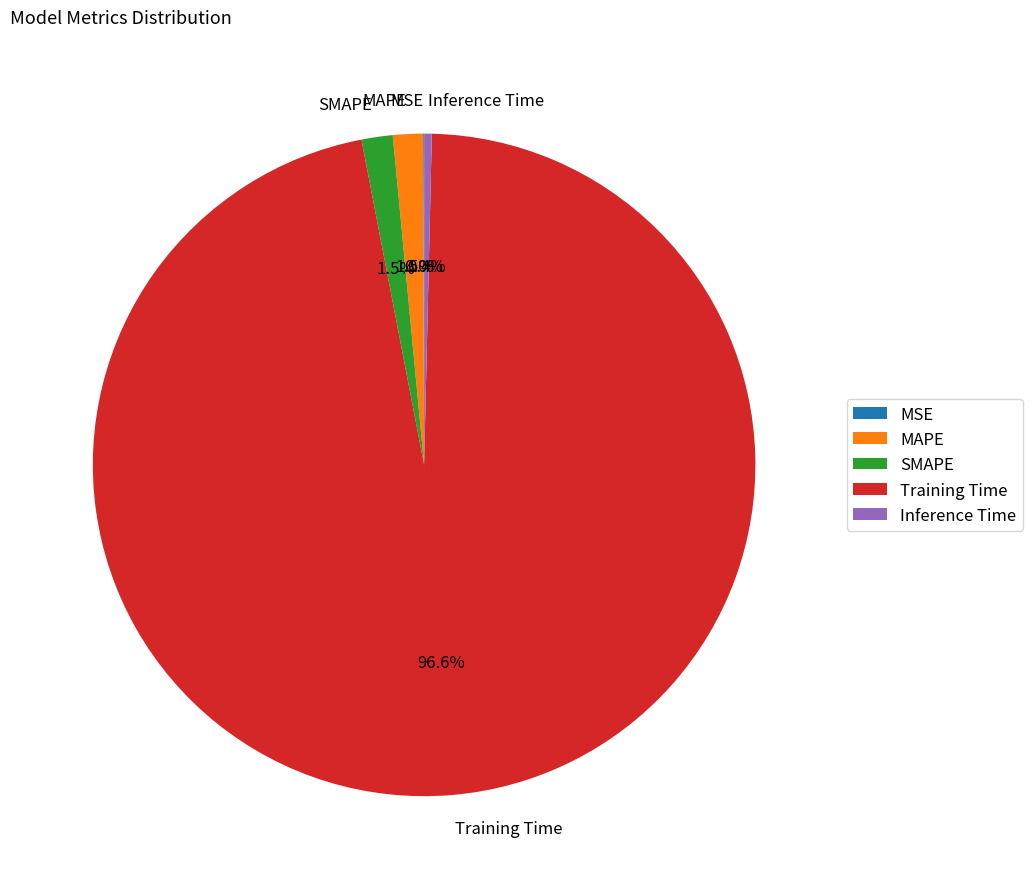

Does any single category account for the majority?

Yes